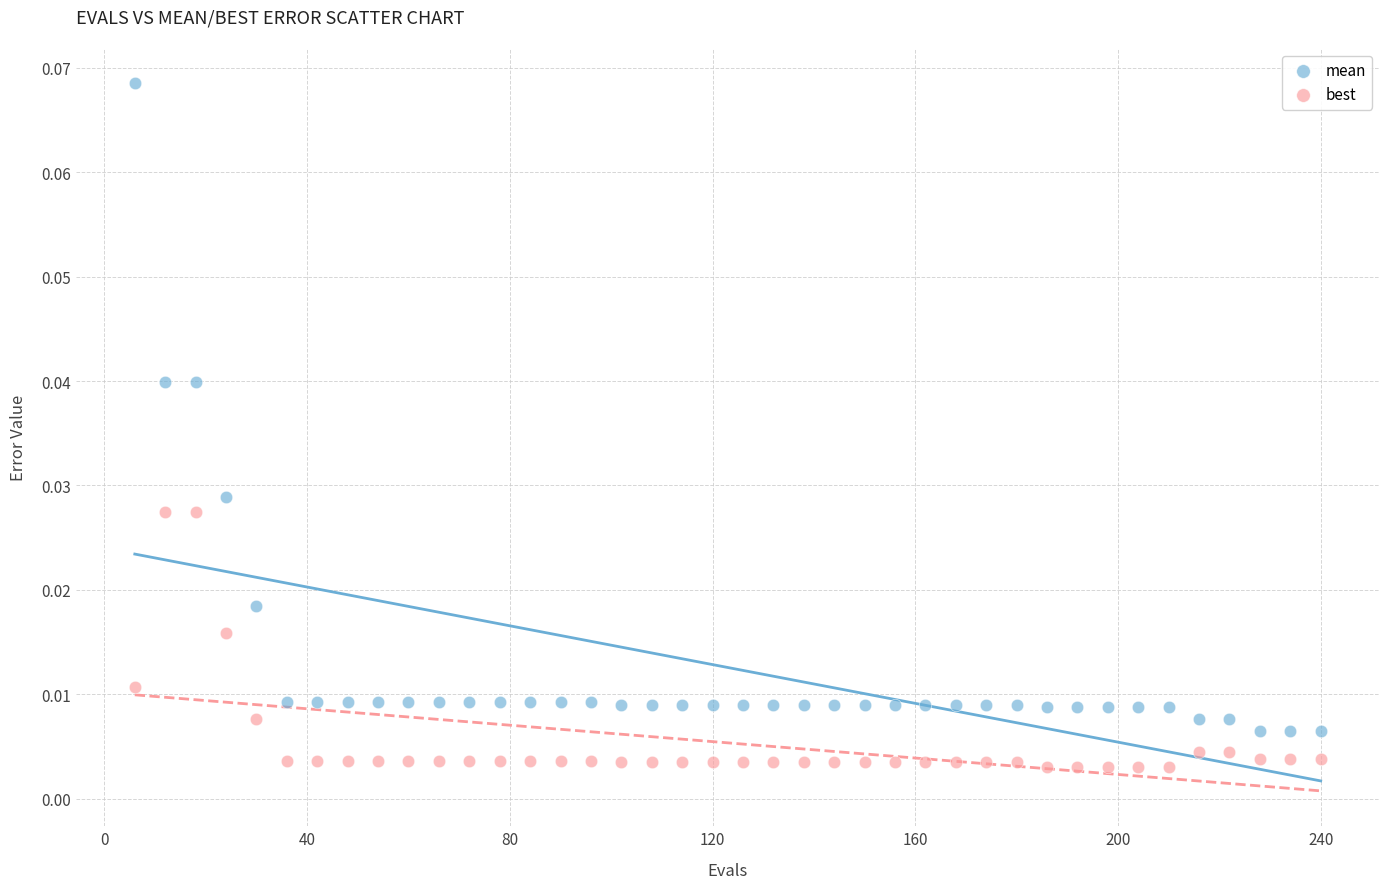

What are all the series names shown in the legend?

mean, best